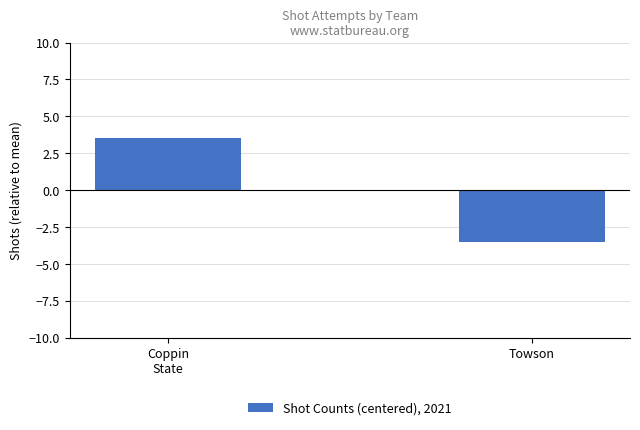

The value at Towson is -3.5. True or false?

True